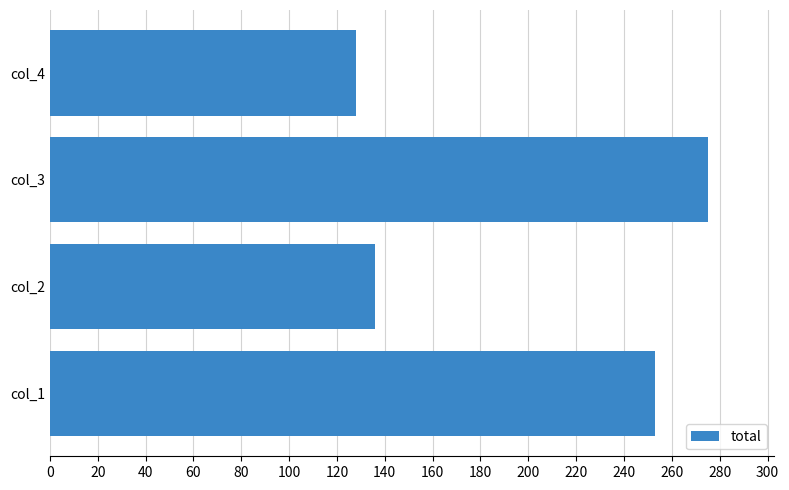

Is it true that the value at col_4 is 184?

False